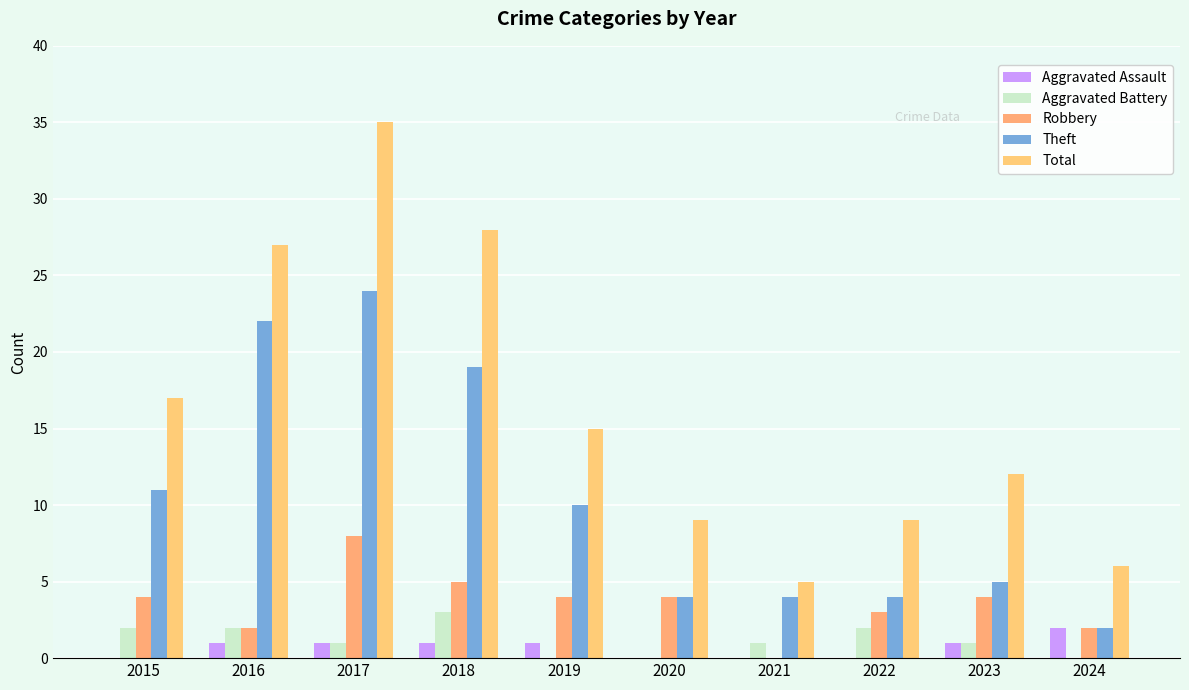

Where does the Aggravated Assault series first go above 1?

2024